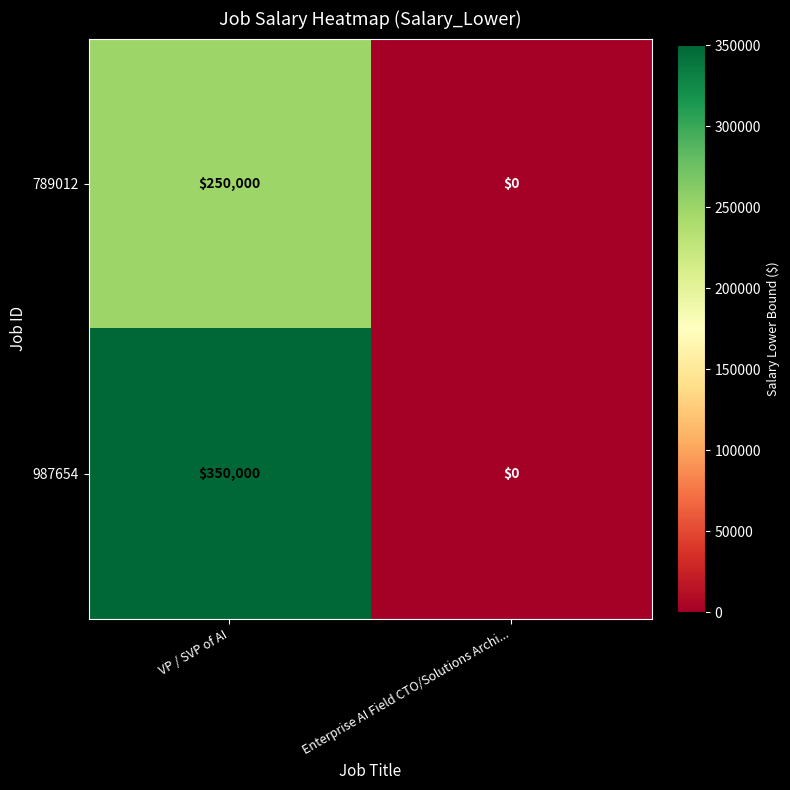

Rank the series by their average value, from highest to lowest.

987654, 789012